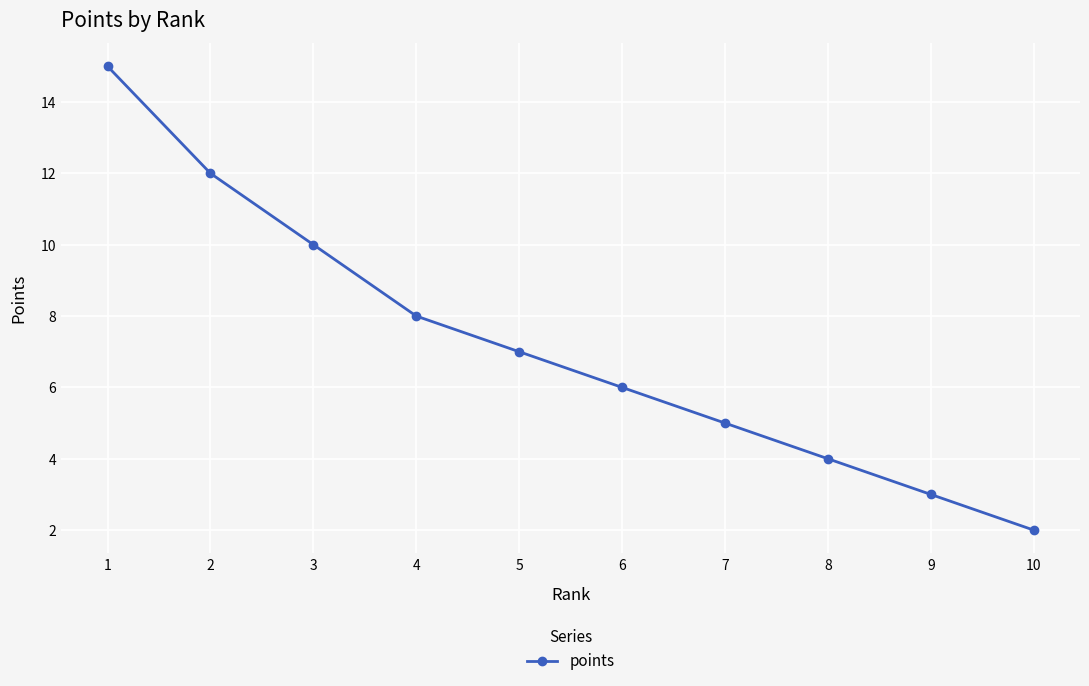

What is the difference between the values at 8 and 3?

6